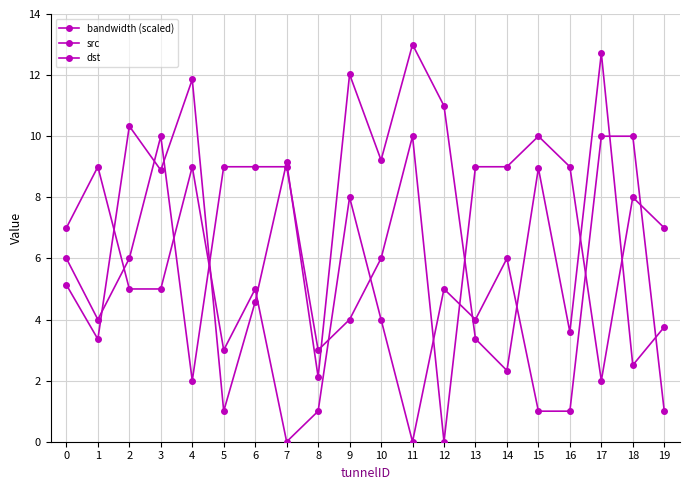

At which category is the sum across all series the highest?

17